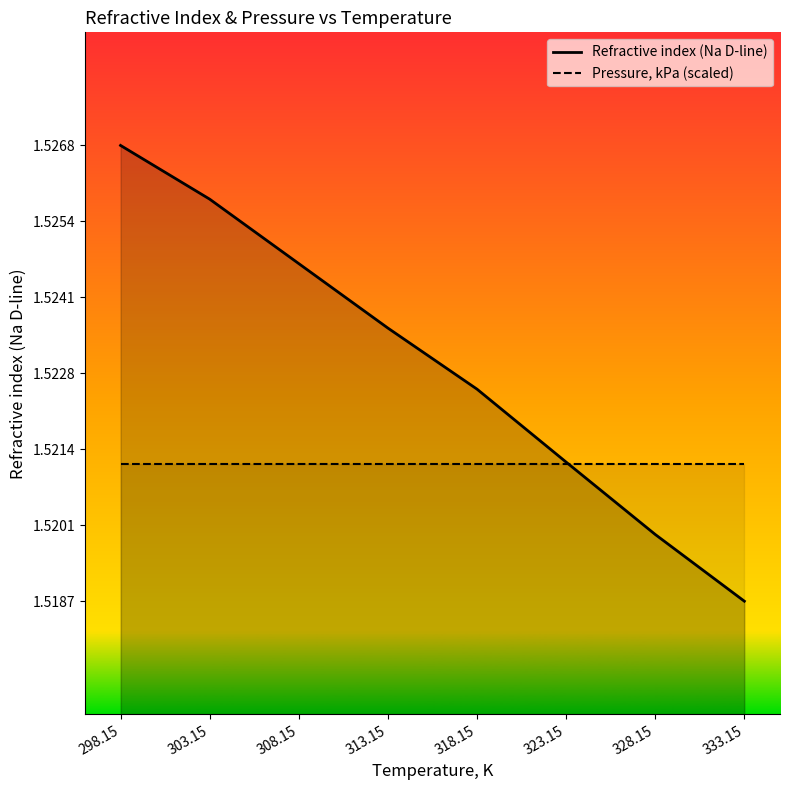

Which series ends up on top after the final intersection of Pressure, kPa (scaled) and Refractive index (Na D-line)?

Pressure, kPa (scaled)